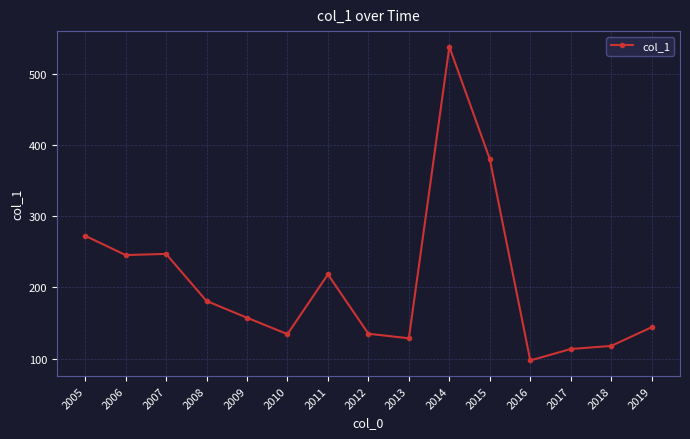

The value at 2014 is 708.2. True or false?

False